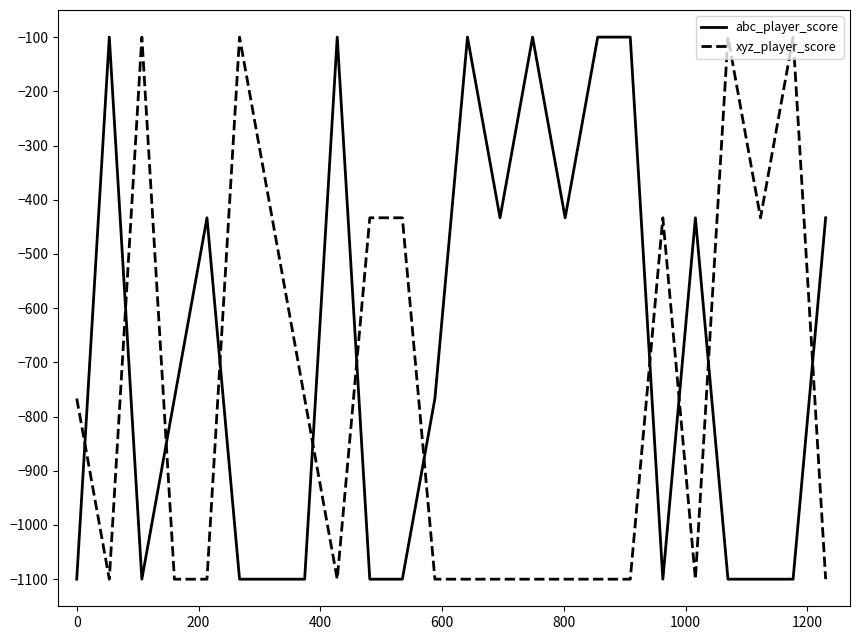

What is the difference between the second highest and second lowest values in the abc_player_score series?

1000.0